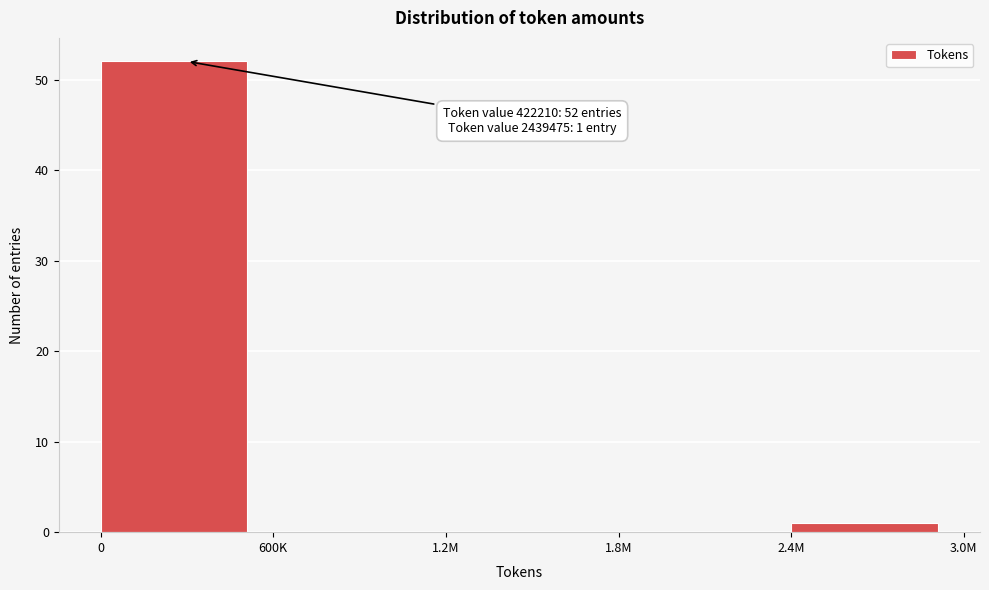

Reading left to right, extract all data points from this chart.

0=52	600K=0	1.2M=0	1.8M=0	2.4M=1